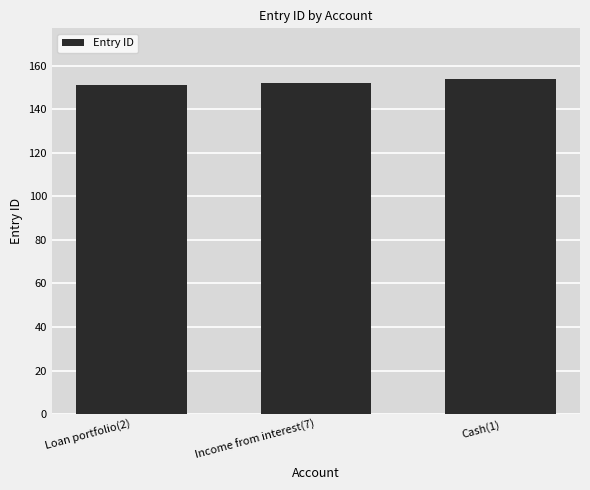

Reading left to right, what are all the values shown in this chart?

151	152	154